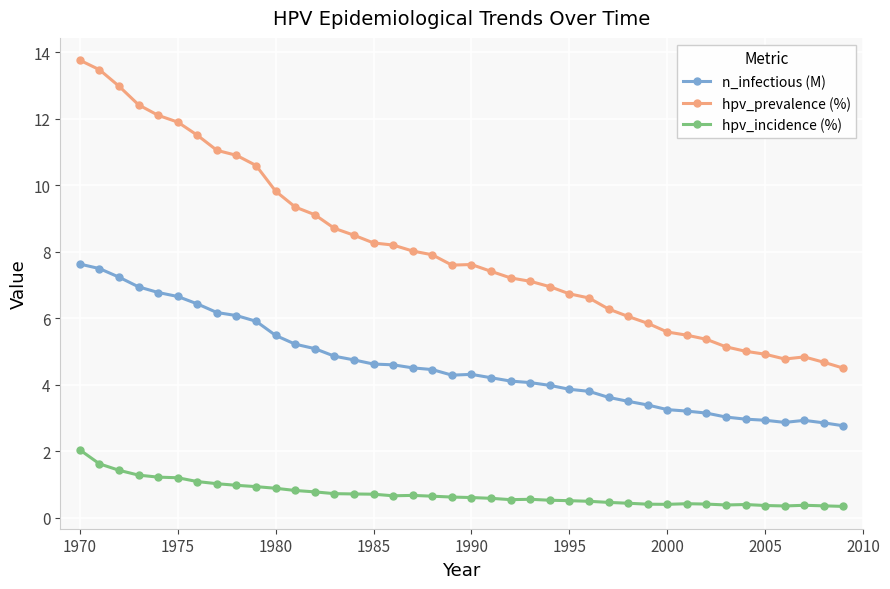

True or false: n_infectious (M) has more than 1 points higher than both neighbors.

True